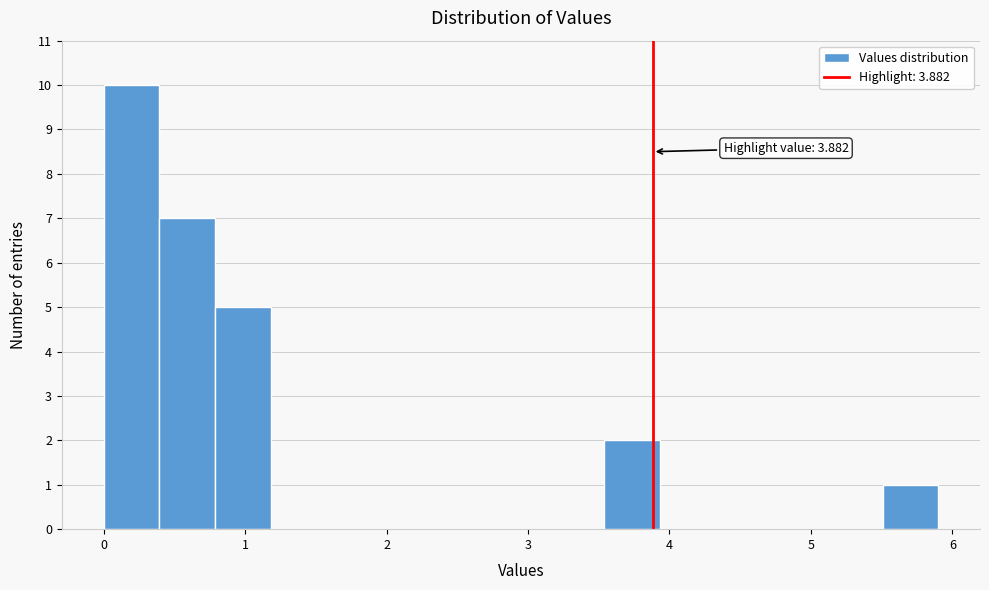

Around what value on the x-axis is the tallest bar? Give the approximate position of its centre, as read against the axis.

0.2